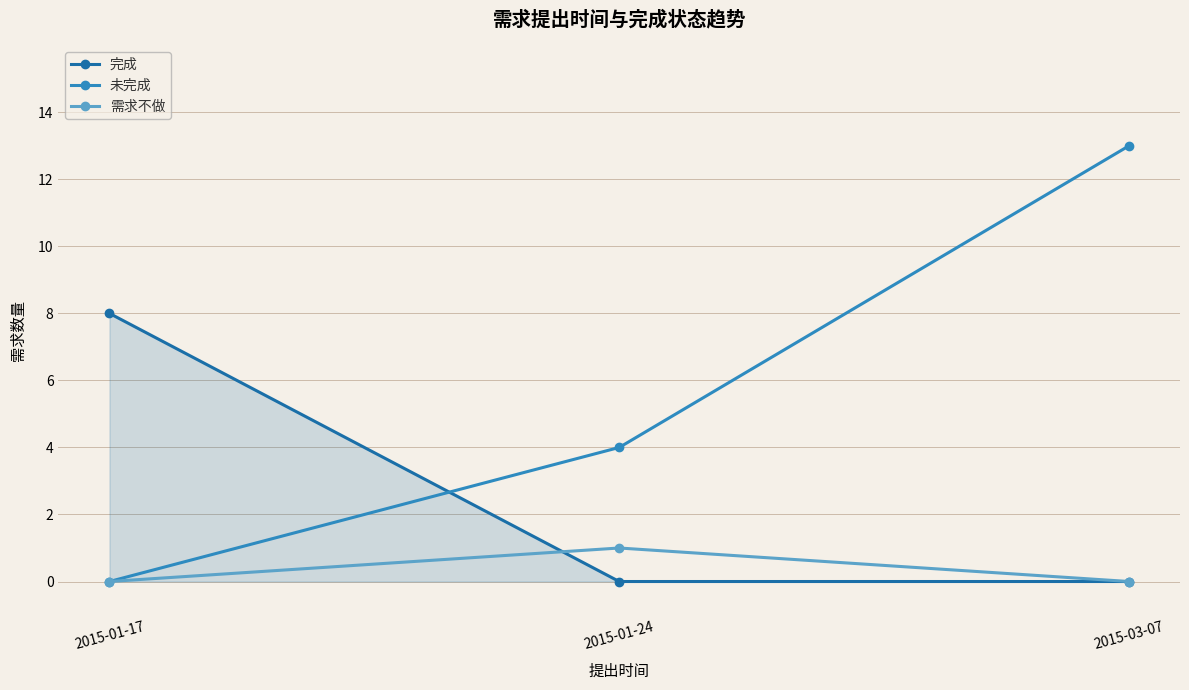

Rank the series by their maximum value, from lowest to highest.

需求不做, 完成, 未完成